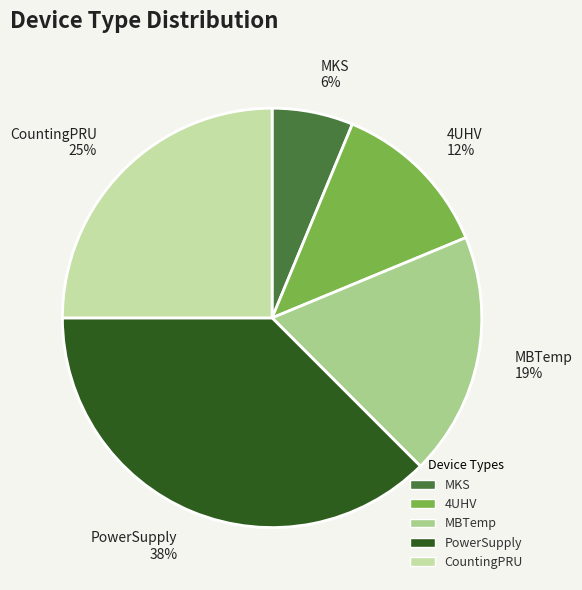

The 4UHV slice represents 12% of the pie. True or false?

True